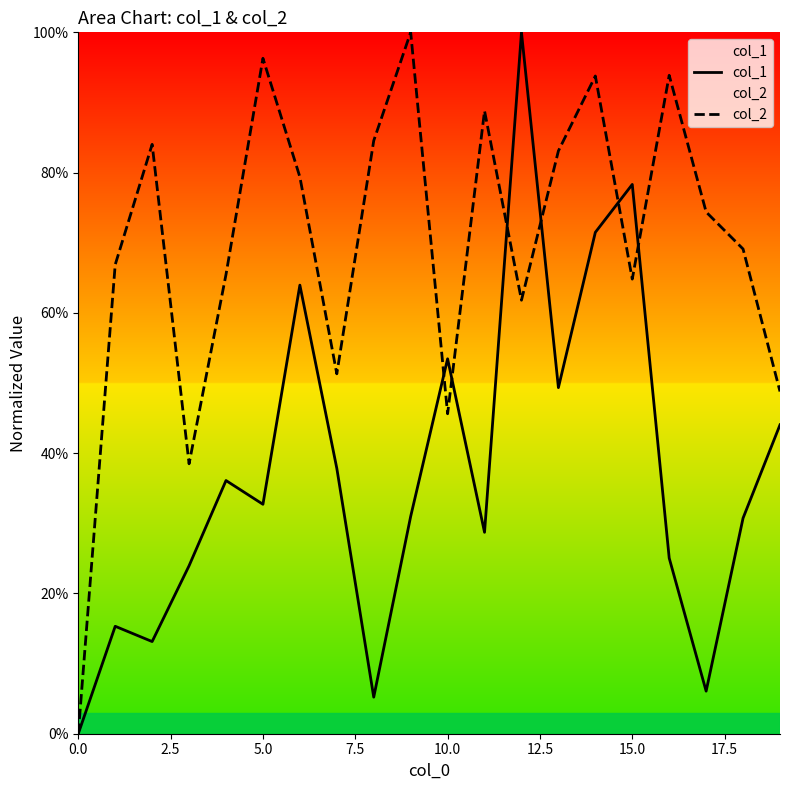

What is the greatest value displayed?

1.0